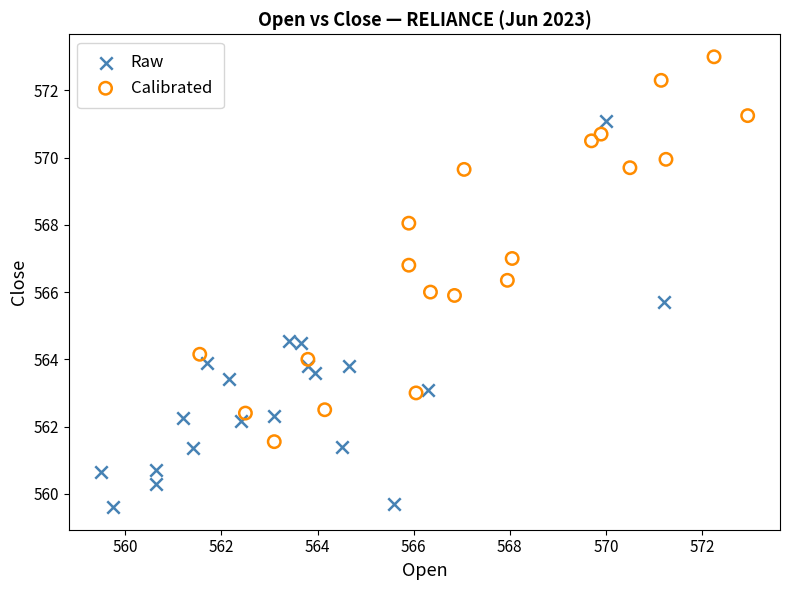

Which series reaches the maximum Y coordinate?

Calibrated